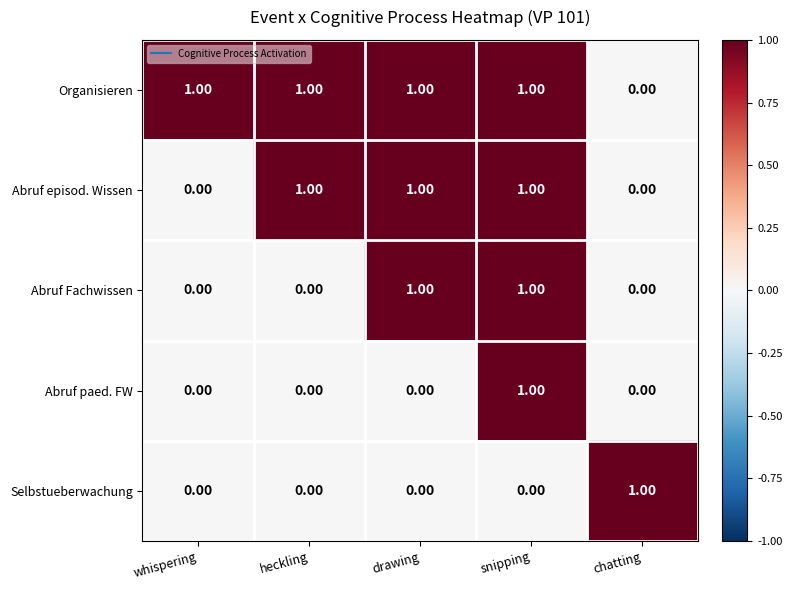

Which series changed the most between whispering and heckling?

Abruf episod. Wissen